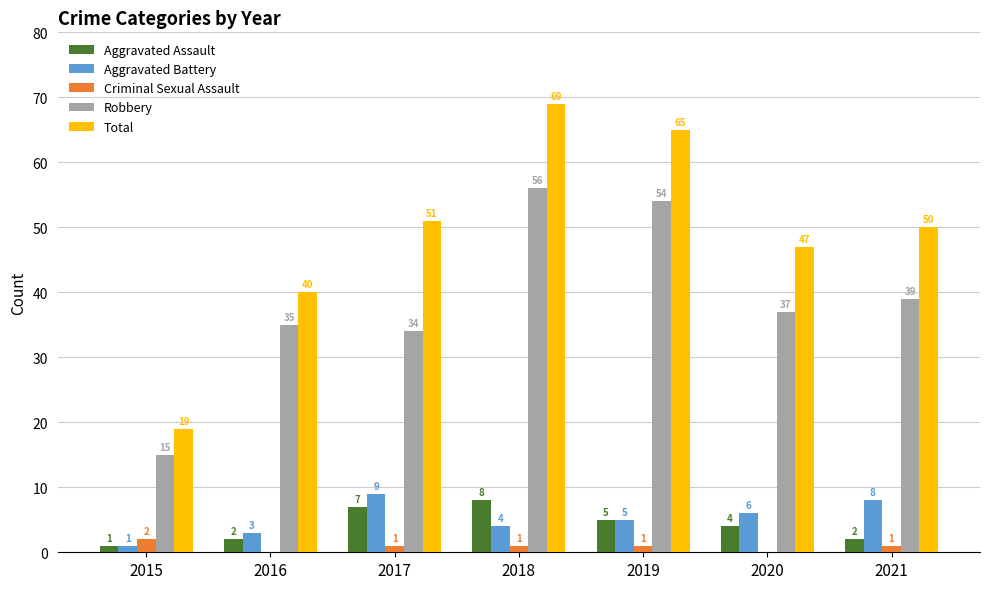

Which series has the largest total across all categories?

Total